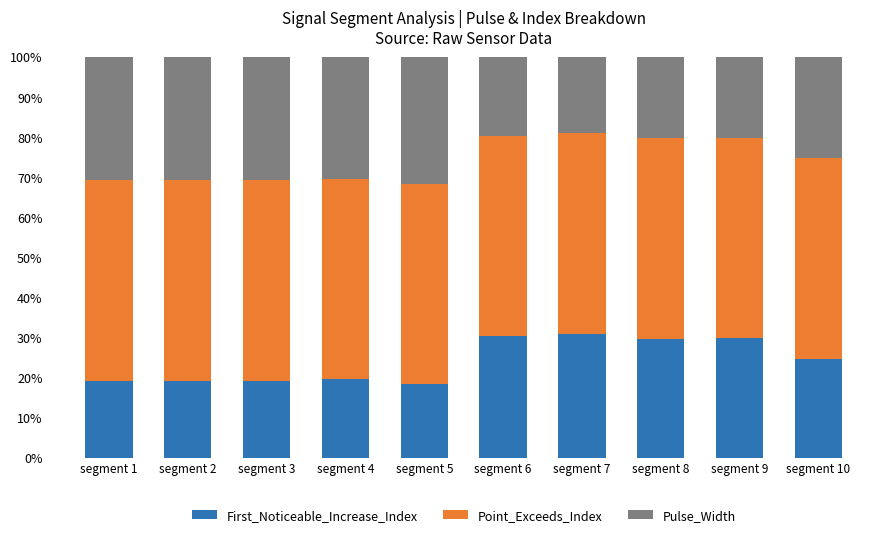

Does the chart contain stacked bars?

Yes